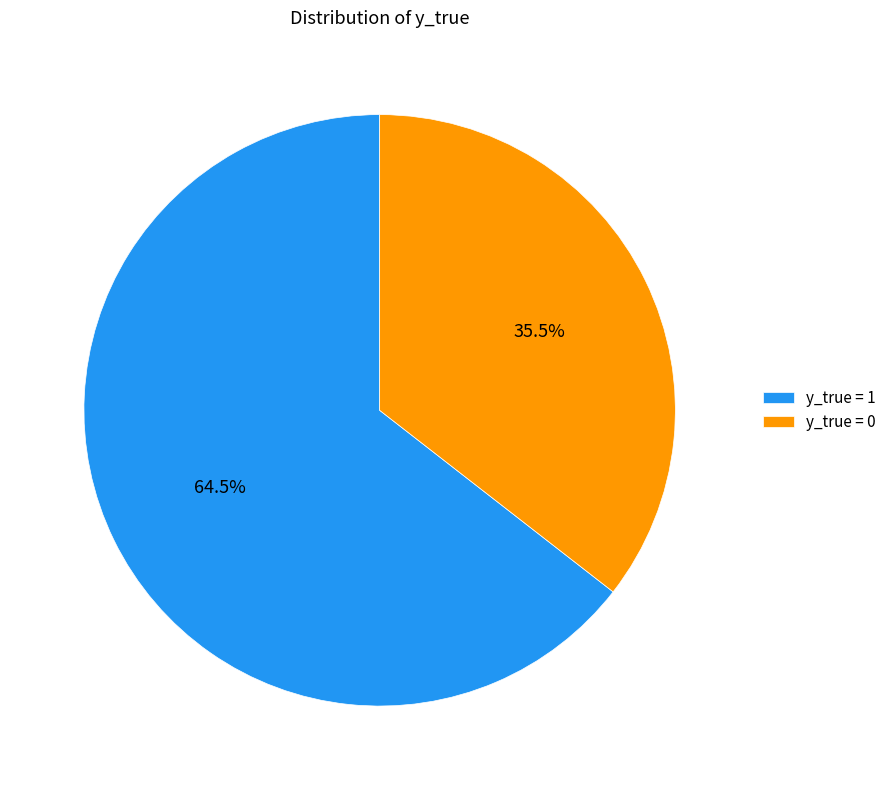

What percentage do y_true = 1 and y_true = 0 together represent?

100.0%